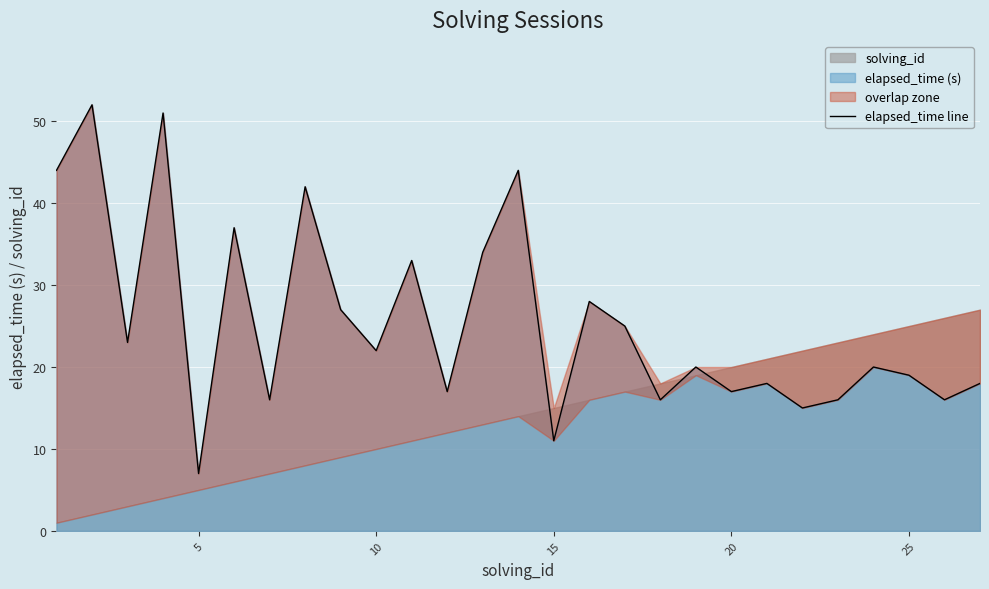

Which category has the lowest value in the elapsed_time (s) series?

5